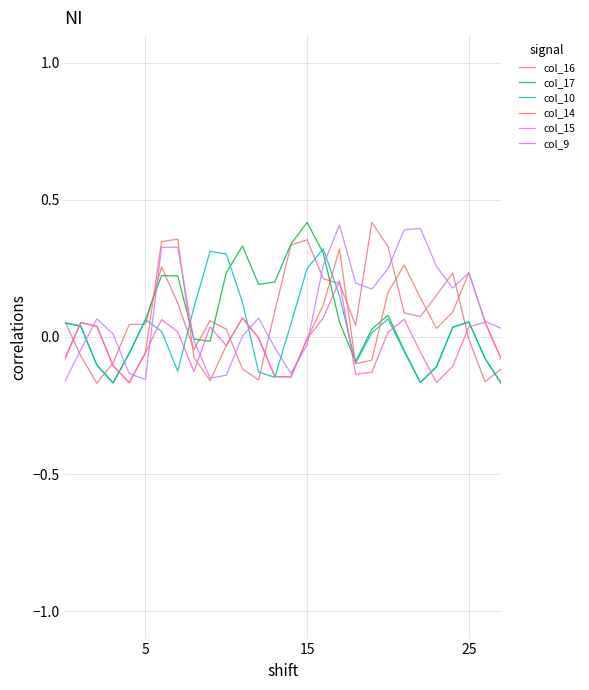

List the series in order of their peak value, highest first.

col_16, col_17, col_15, col_14, col_10, col_9